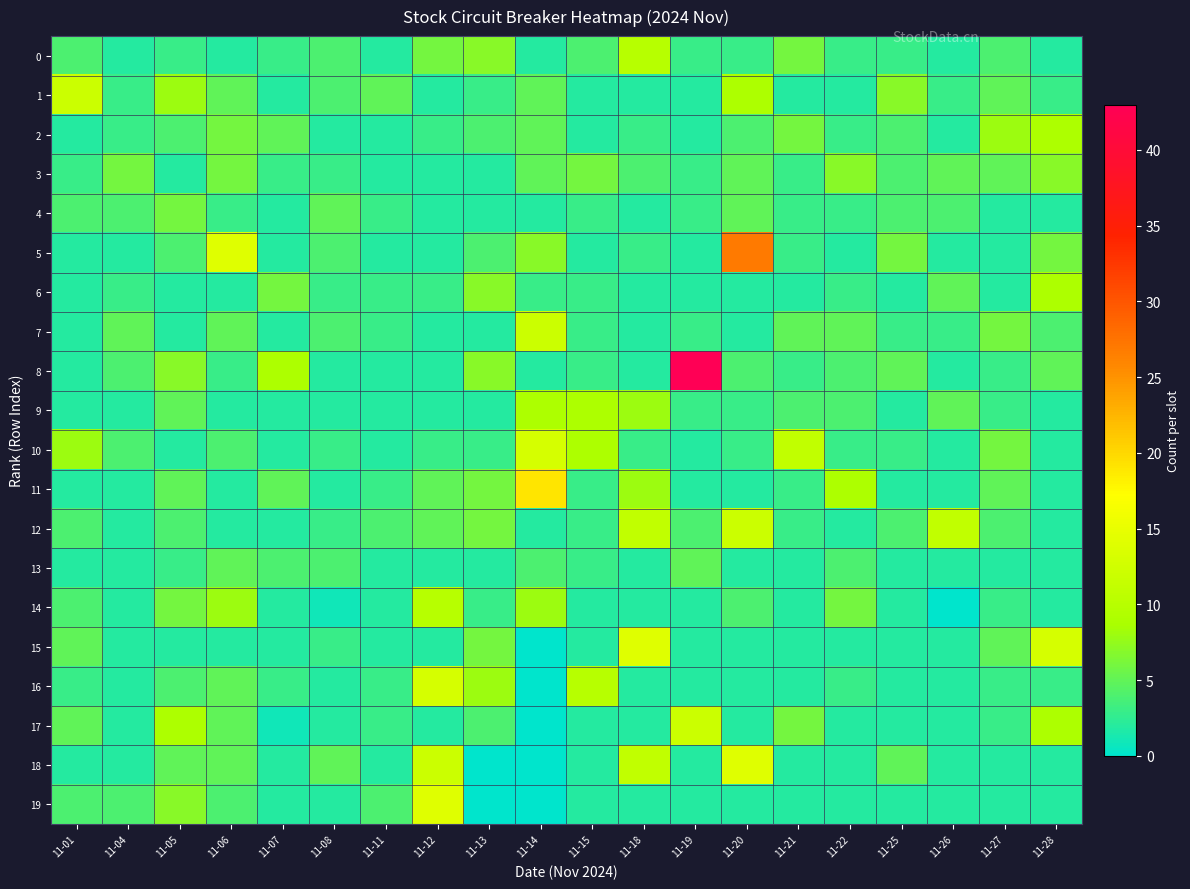

Which series has the widest spread of values?

8